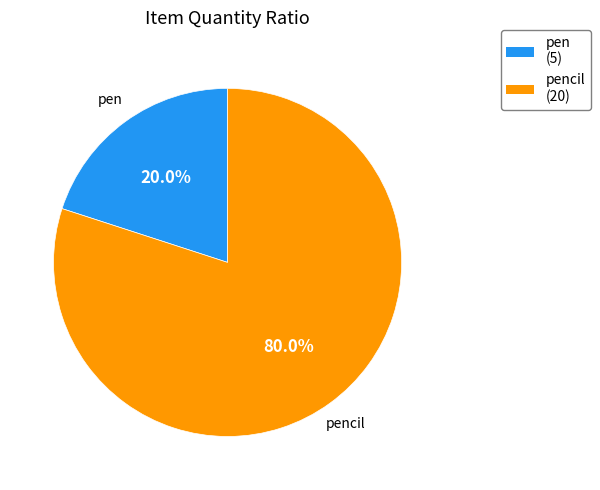

Between pencil and pen, which is larger?

pencil